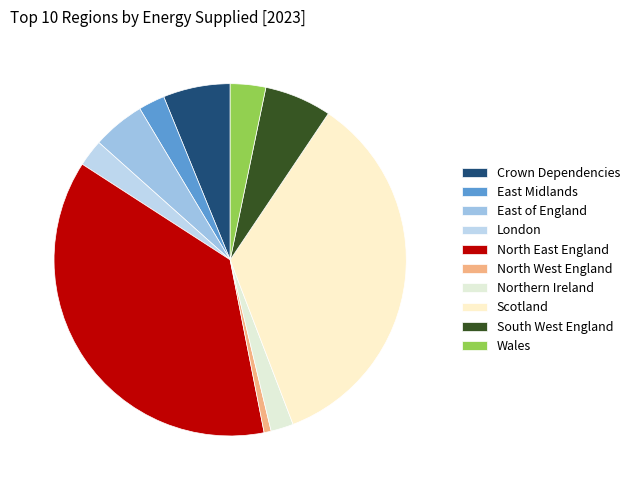

Does any single category account for the majority?

No